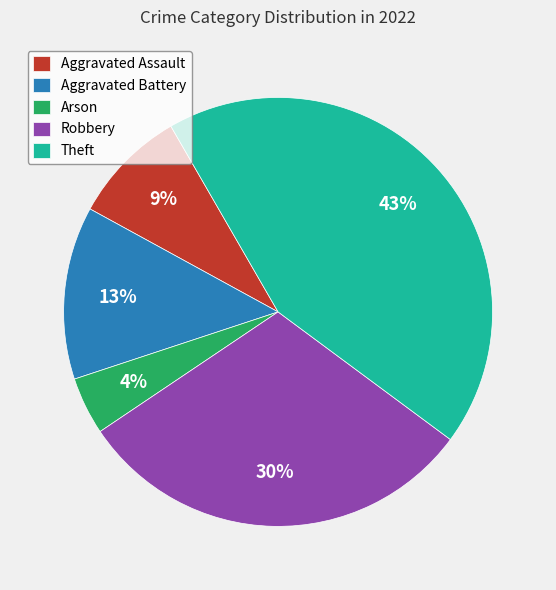

Is it true that Aggravated Battery is 21% of the pie?

False